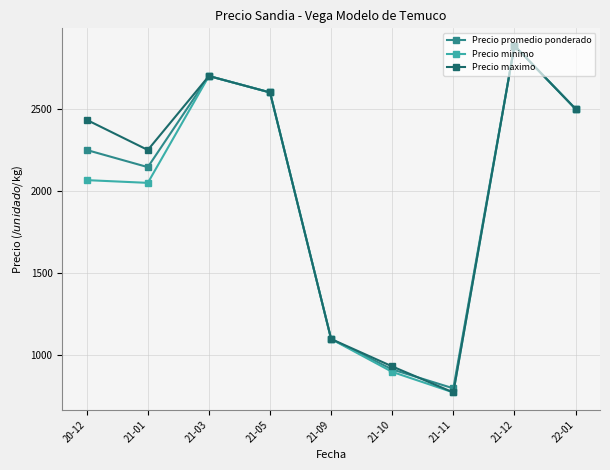

What is the label of the 9th point from the right?

20-12